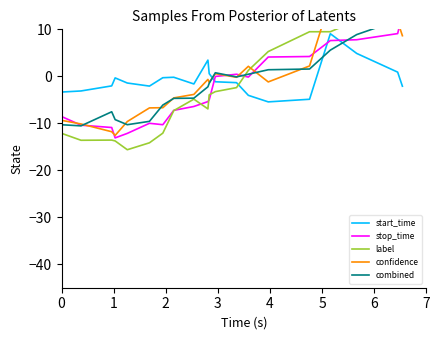

What is the value of the label point at the 1st from the left?

-12.1